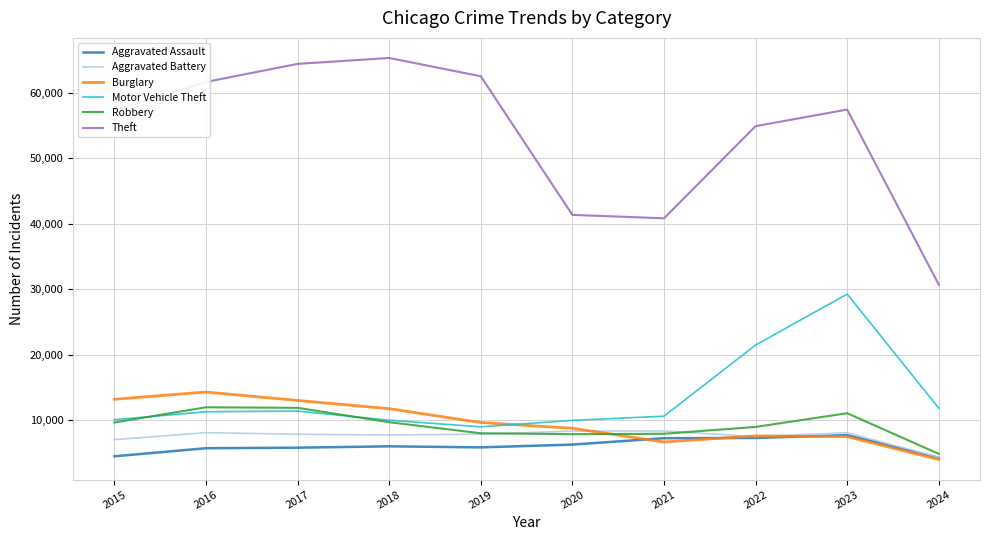

True or false: Burglary and Robbery intersect in this chart.

True